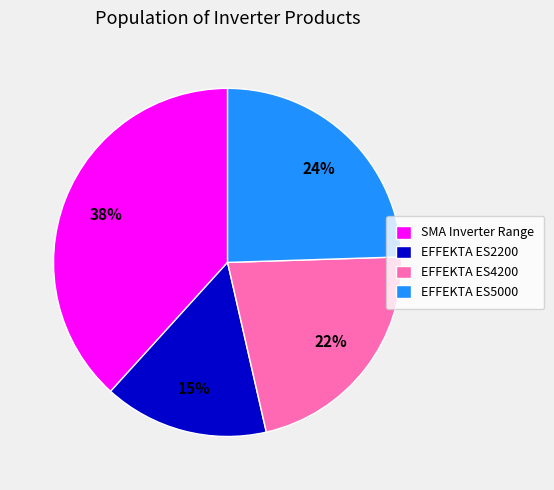

To the nearest percent, what is the difference between the SMA Inverter Range and EFFEKTA ES5000 slice percentages?

14%